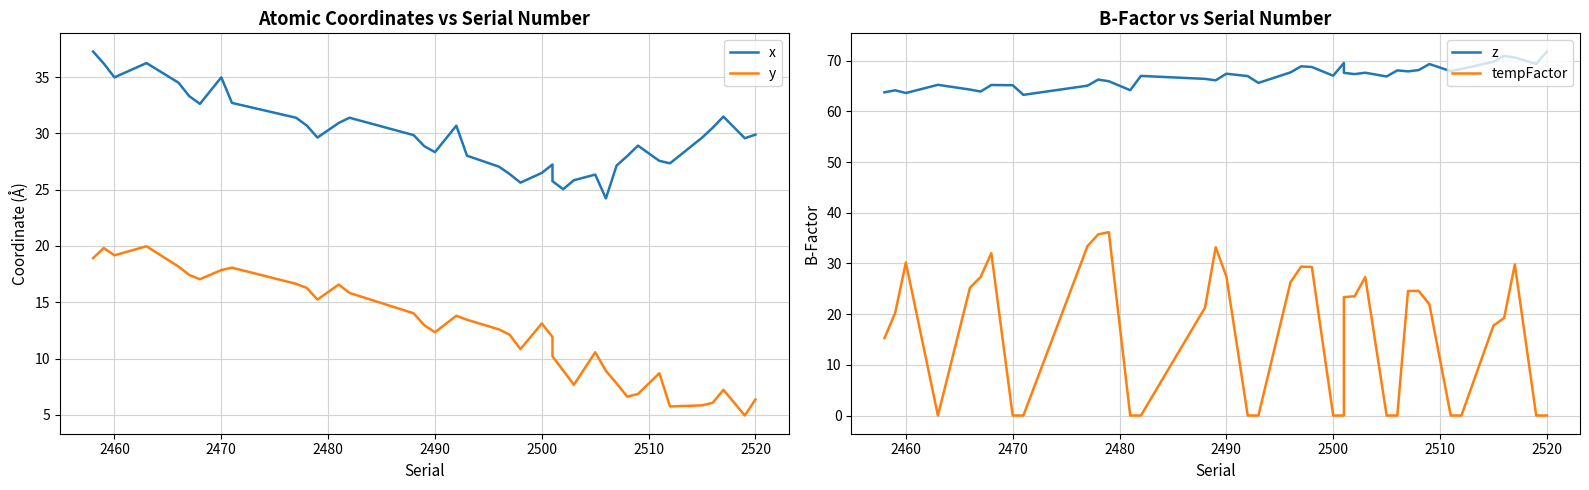

At how many categories does at least one series exceed 2?

39